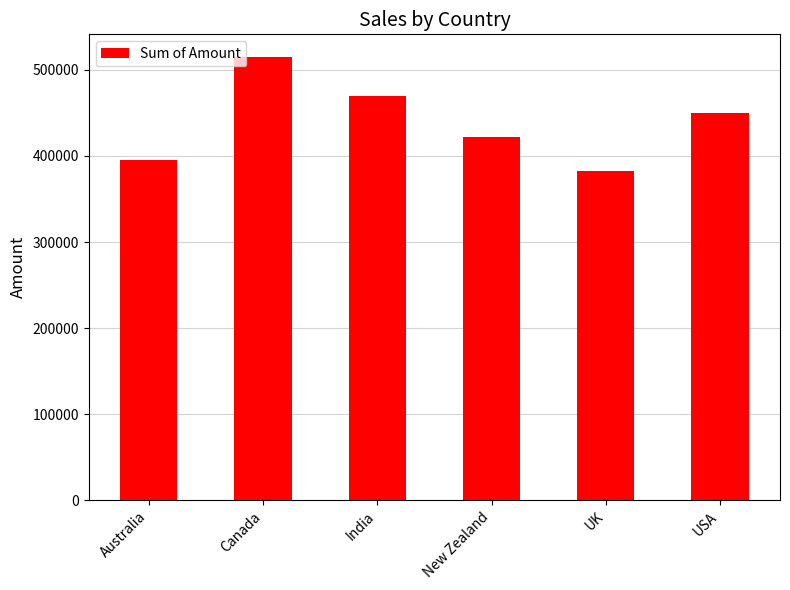

What is the sum of the values at India and Canada?

984991